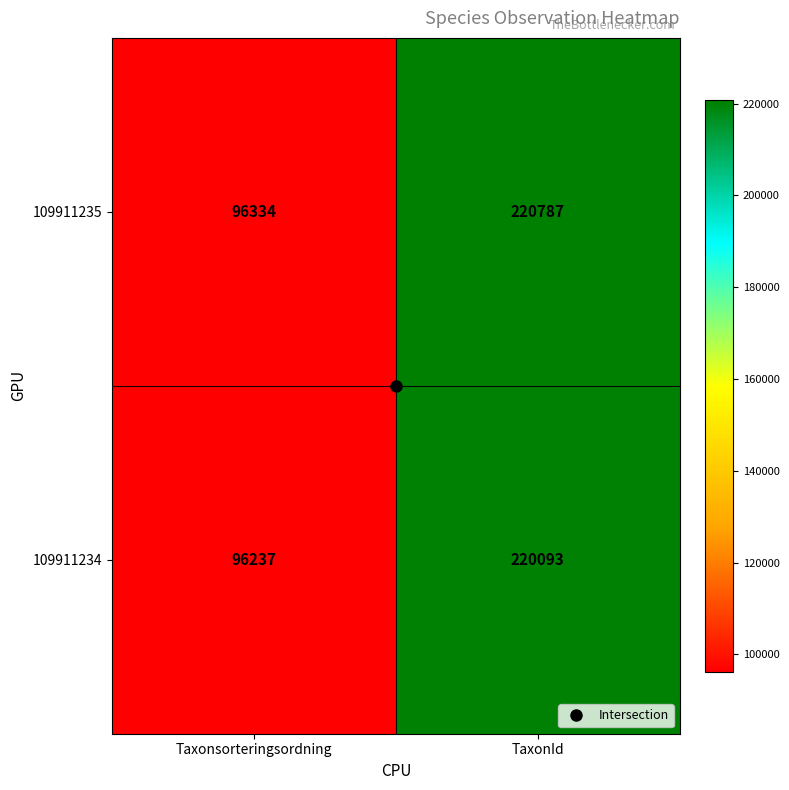

At which label is 109911235 closest to 158560?

Taxonsorteringsordning